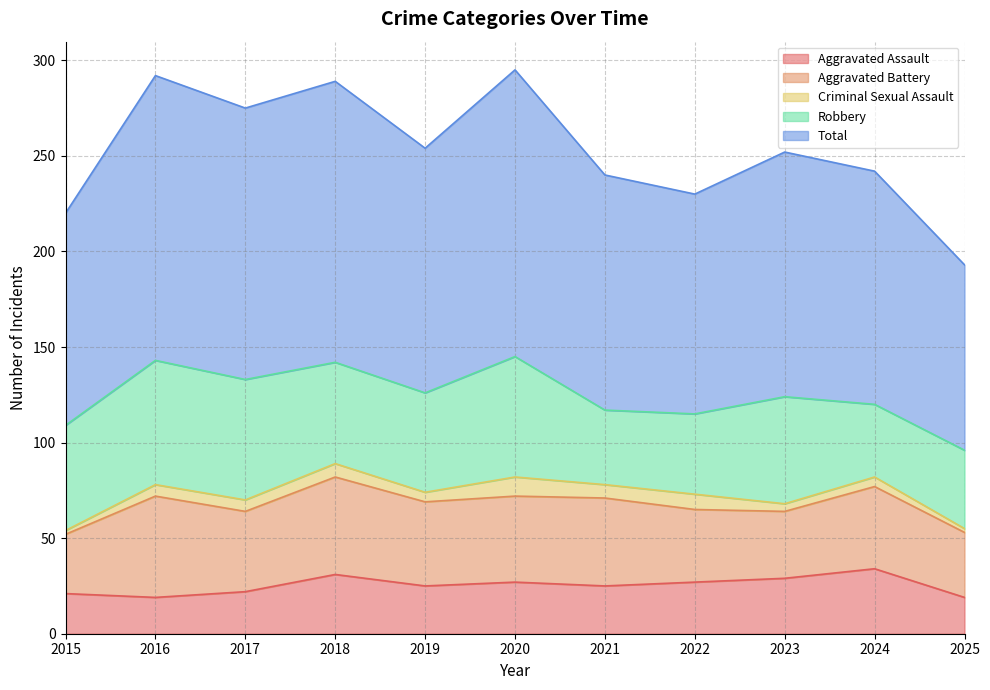

What is the difference between the highest and lowest values at 2017?

136